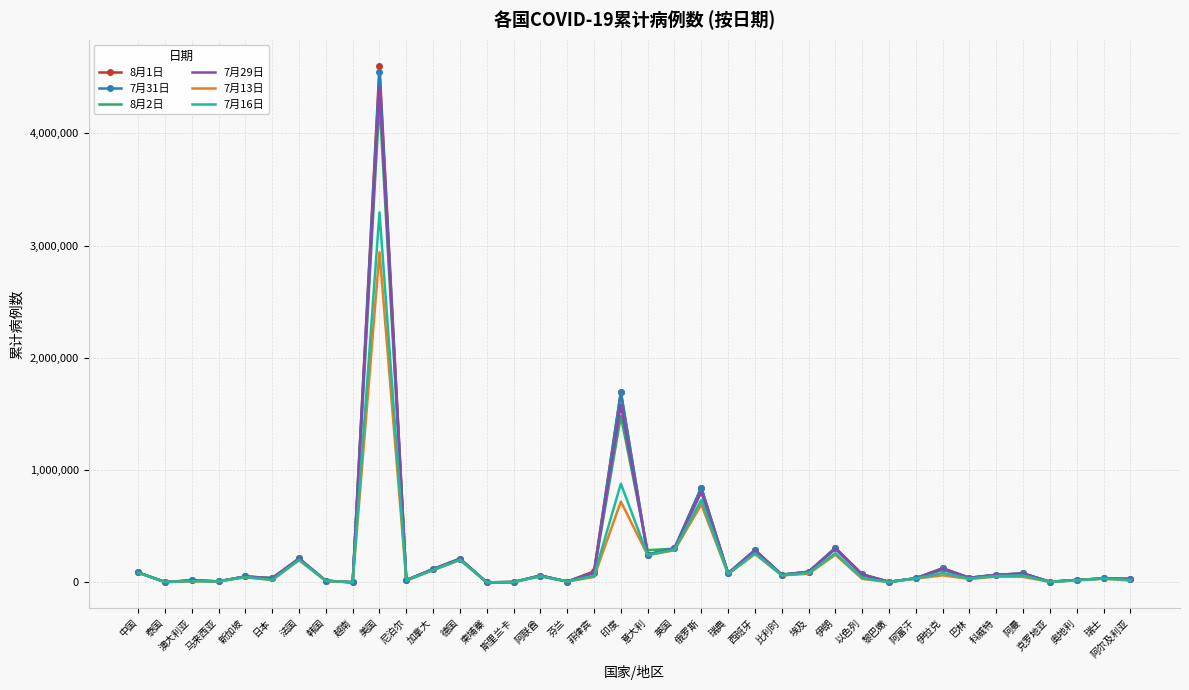

Which series has the widest spread of values?

8月1日